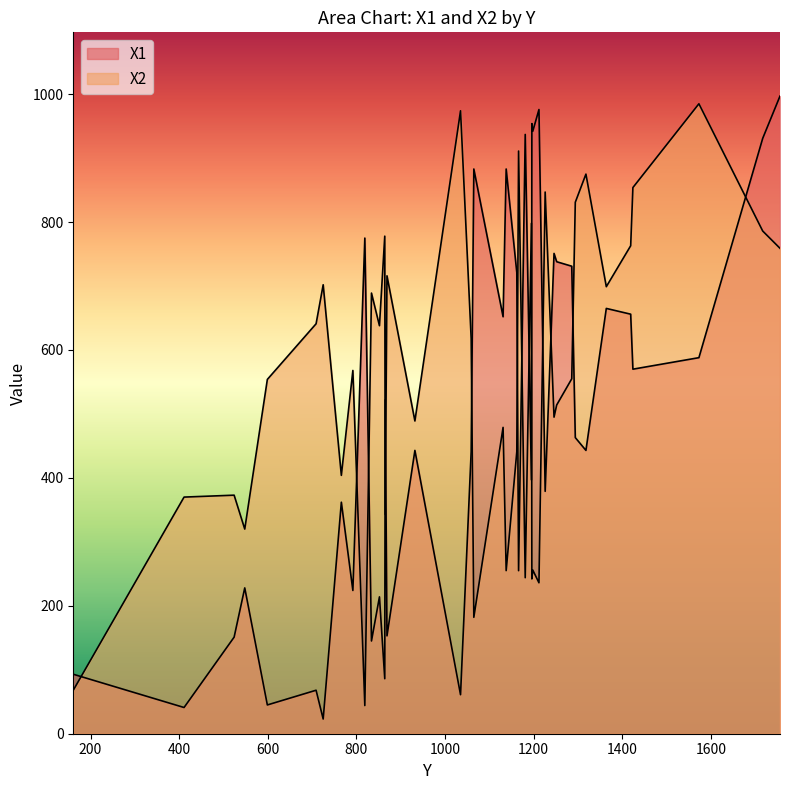

After their last crossing, which series has the higher values: X2 or X1?

X1